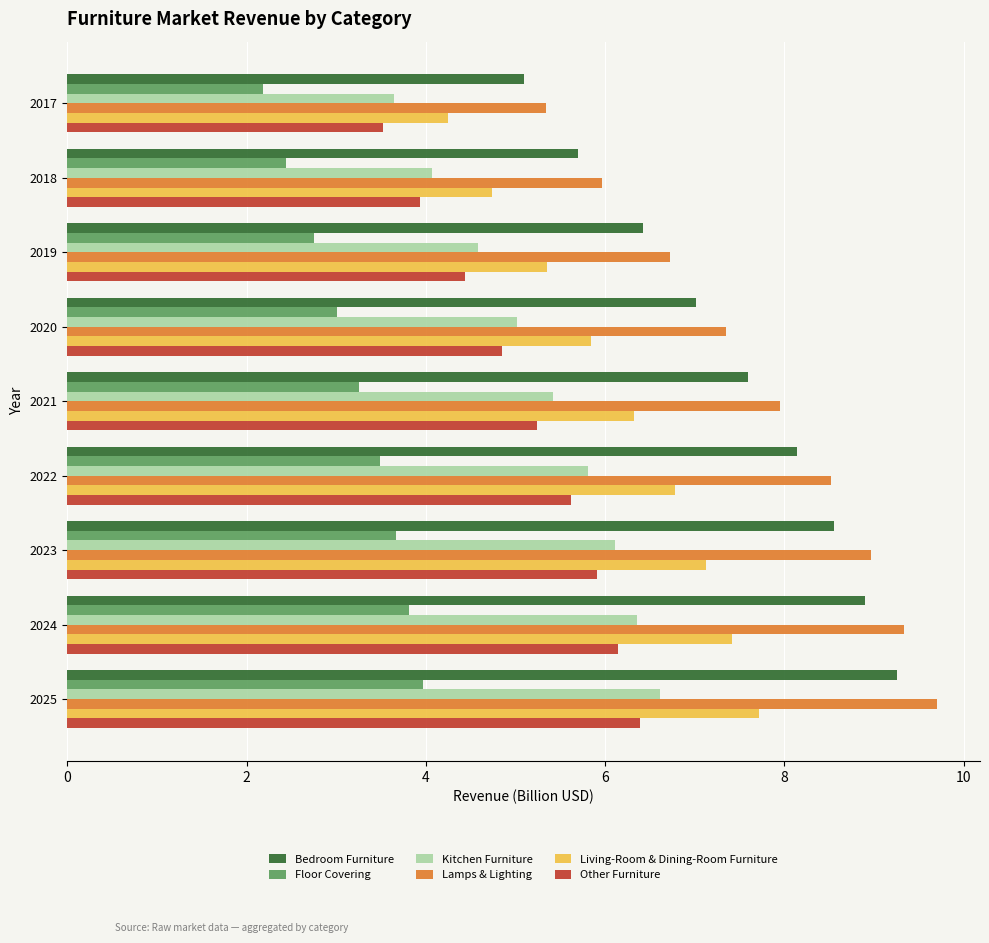

What is the total value across all series at 2018?

26.8